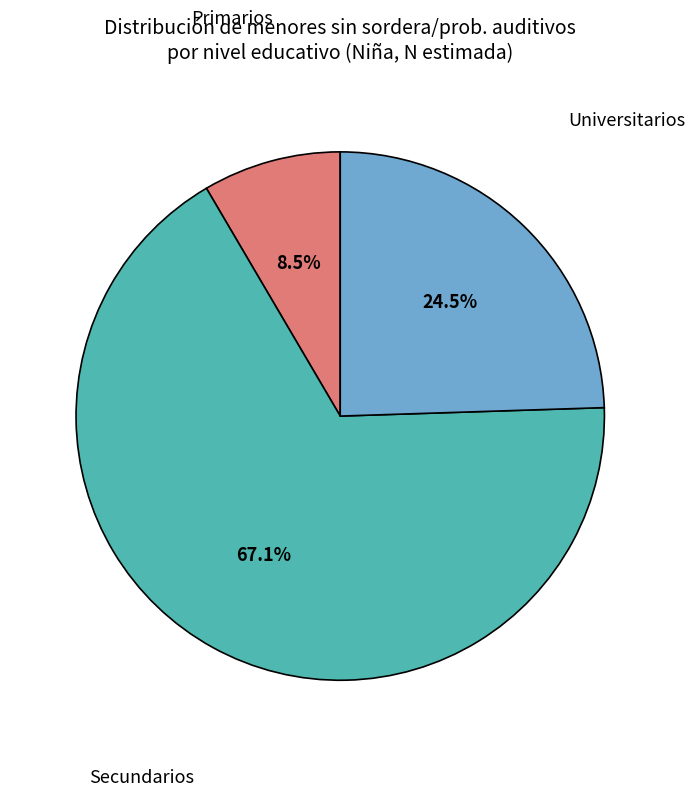

Is there any slice that represents more than half of the pie?

Yes